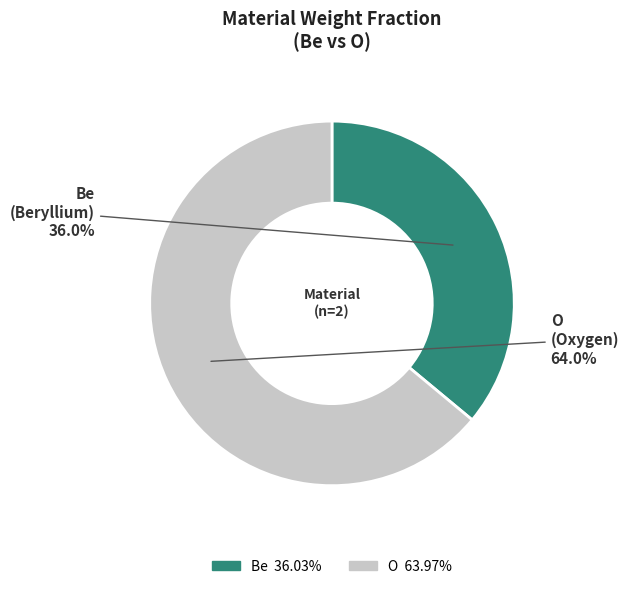

How many segments does this pie chart have?

2